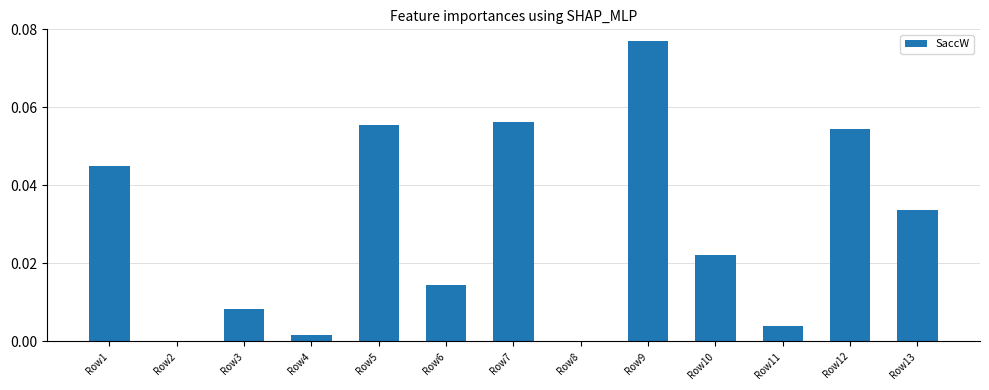

Count the number of data series in this chart.

1